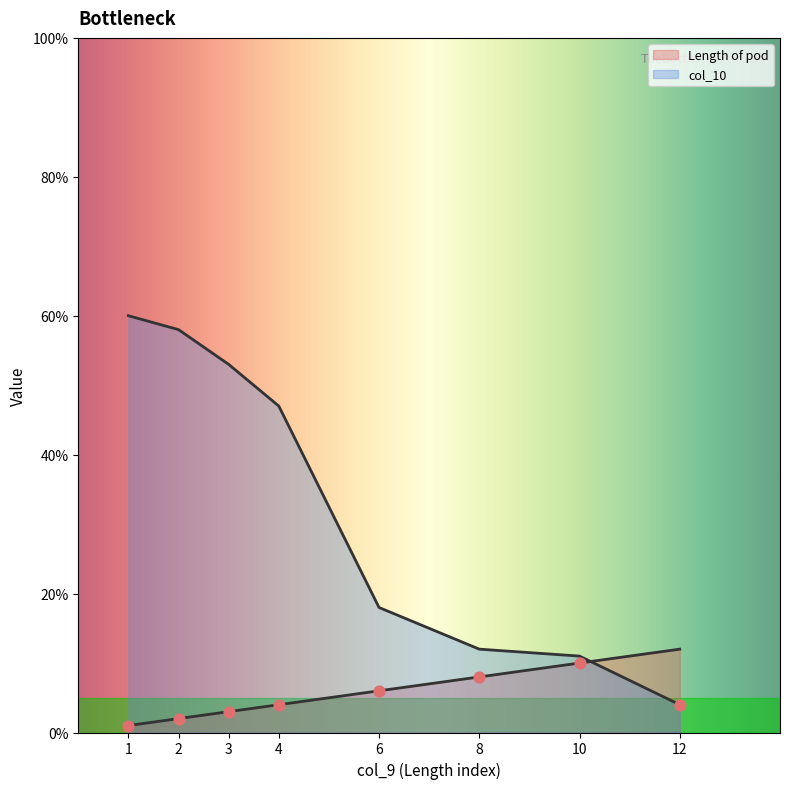

Which series reaches the maximum Y coordinate?

col_10